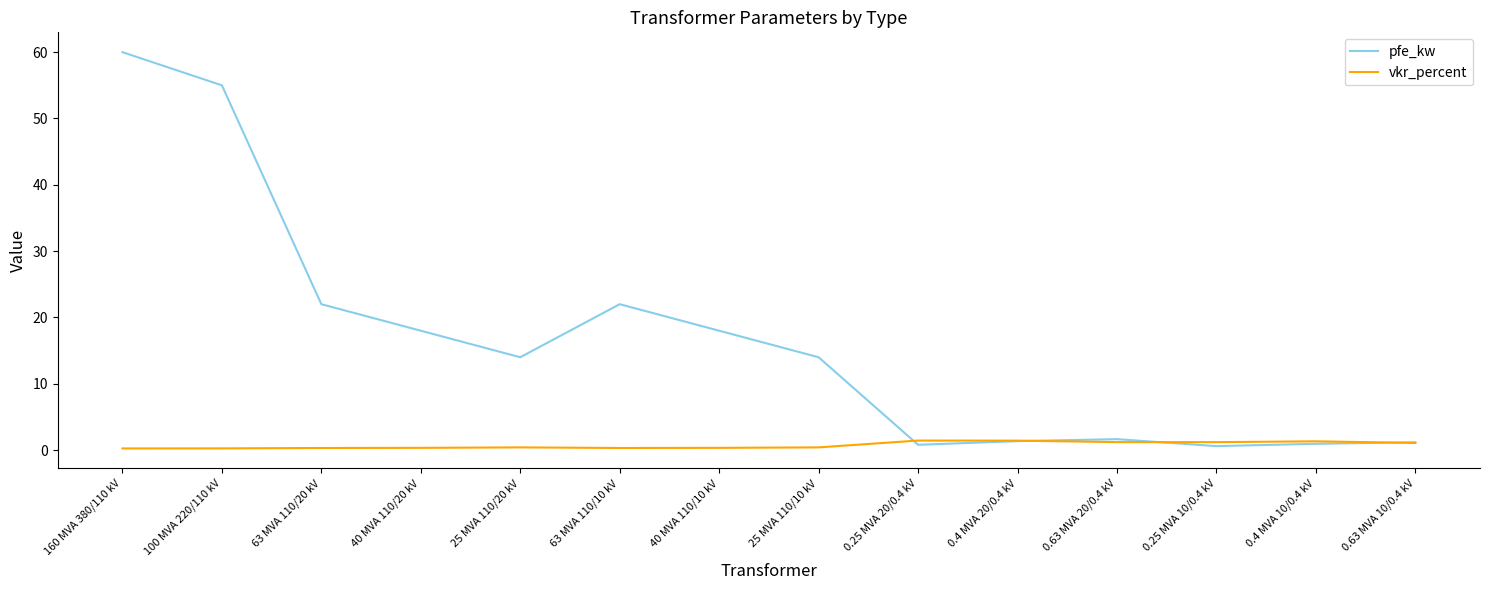

What is the sum of the vkr_percent values at 0.25 MVA 20/0.4 kV and 100 MVA 220/110 kV?

1.7